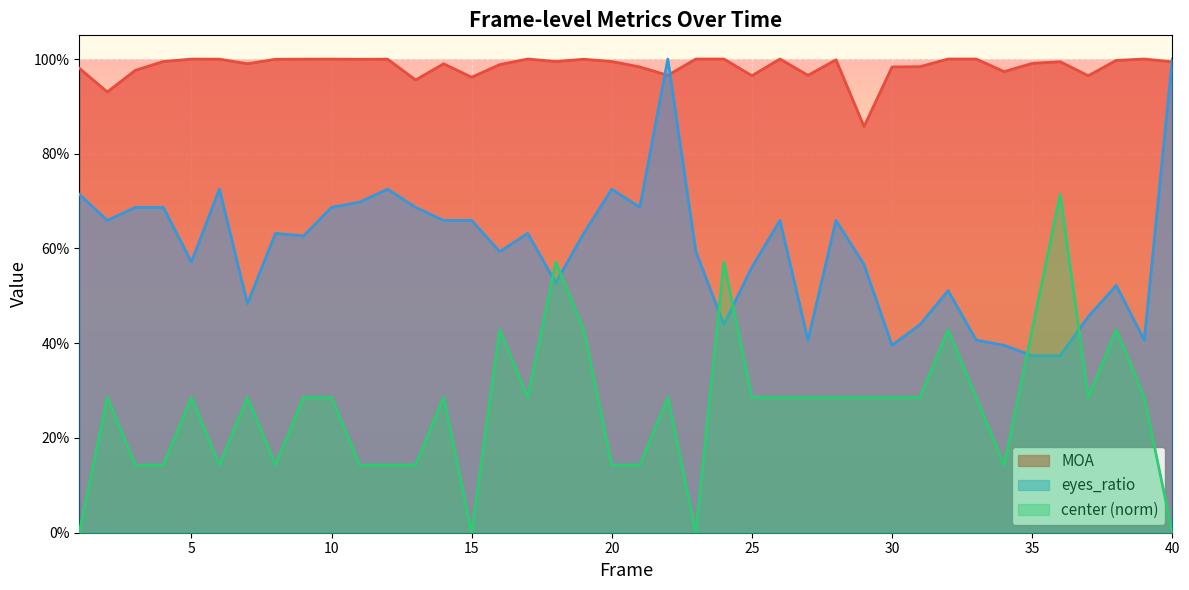

Read the eyes_ratio value at 3.

0.7